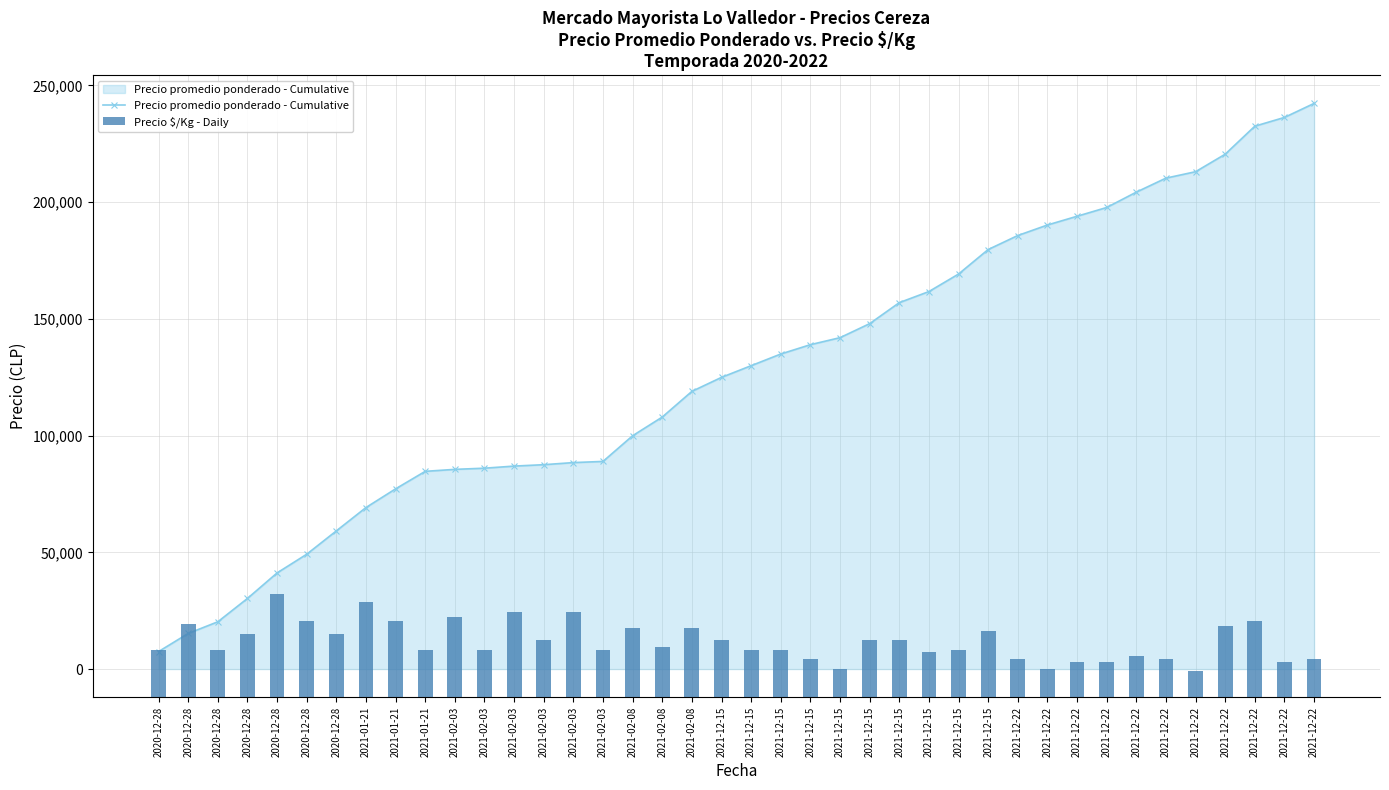

Which series has the largest range (max minus min)?

Precio promedio ponderado - Cumulative